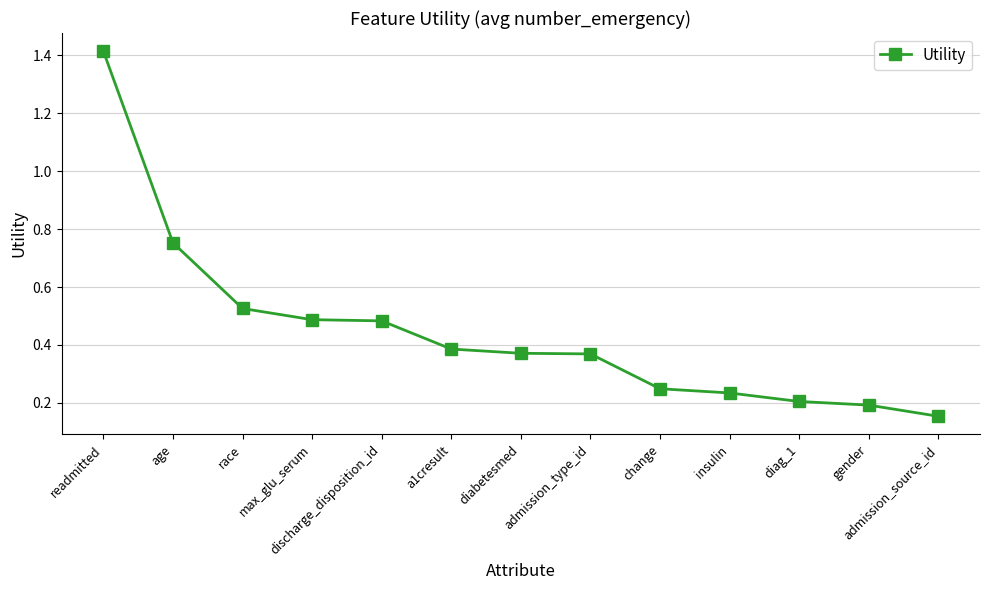

What is the label of the 4th point from the right?

insulin